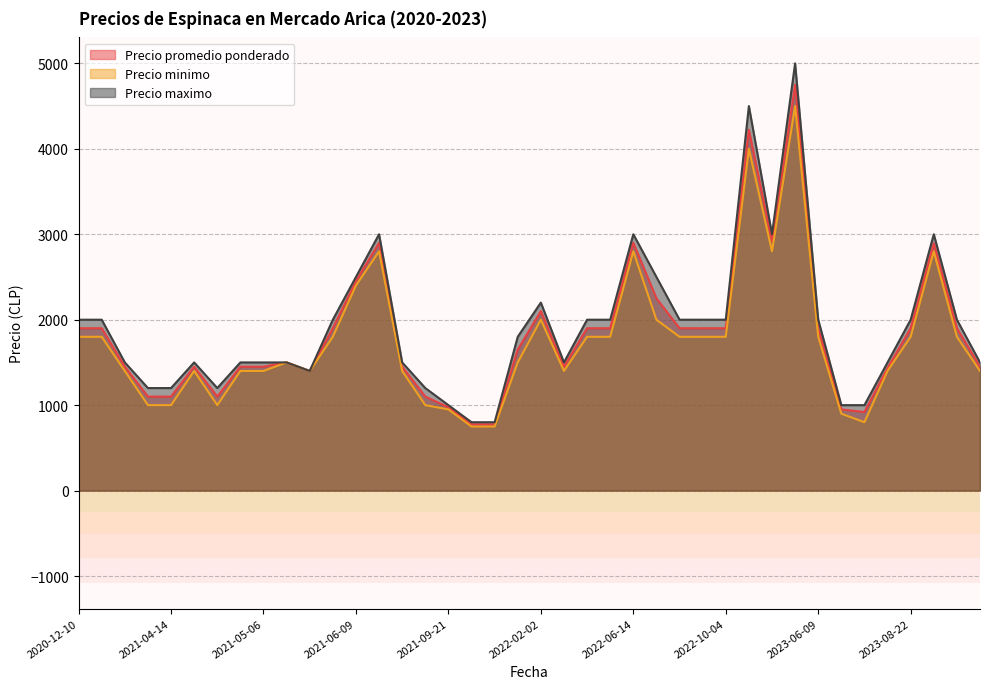

Which category has the highest value across all series?

2023-04-25